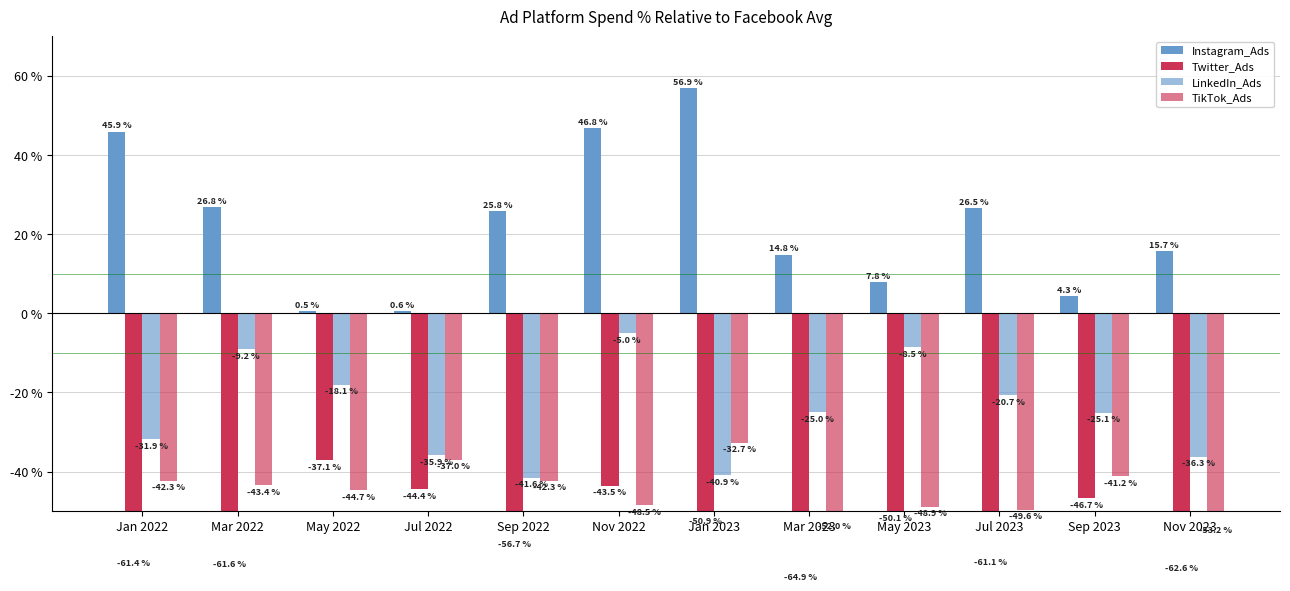

Is the value of LinkedIn_Ads at Jul 2022 greater than the value of TikTok_Ads at Mar 2022?

Yes